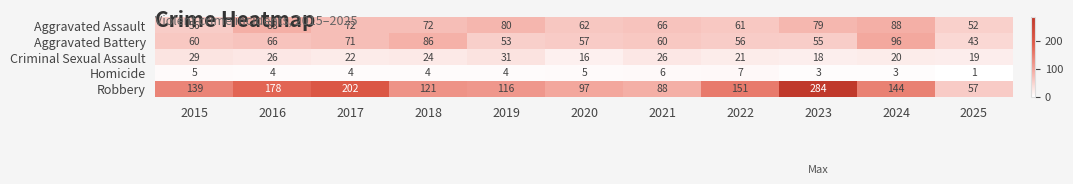

How many distinct data groups are displayed?

5